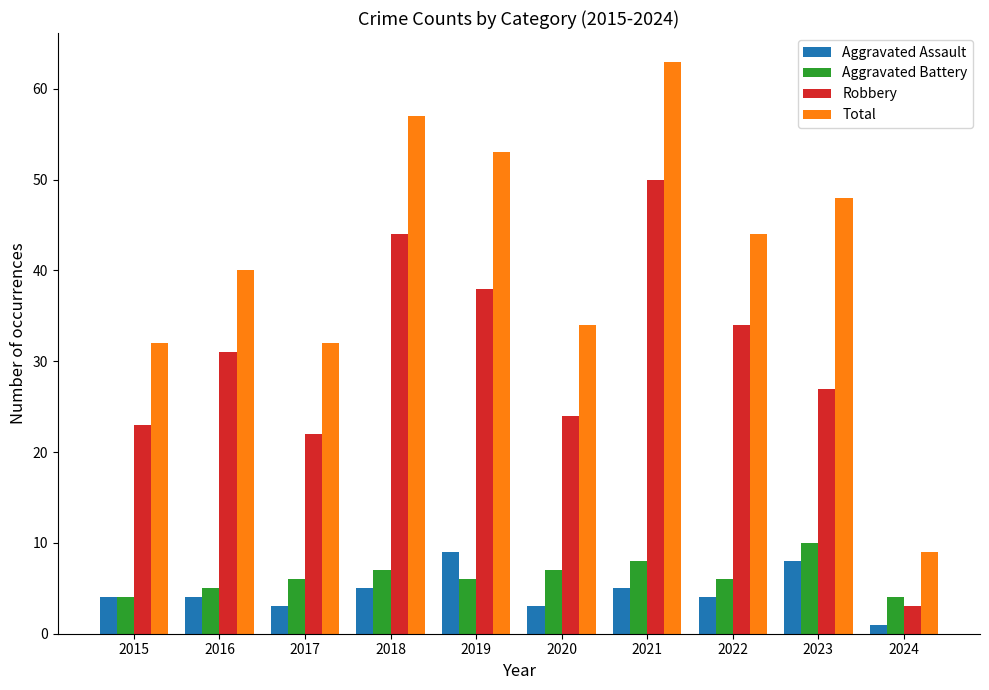

What is the difference between the highest and lowest values at 2020?

31